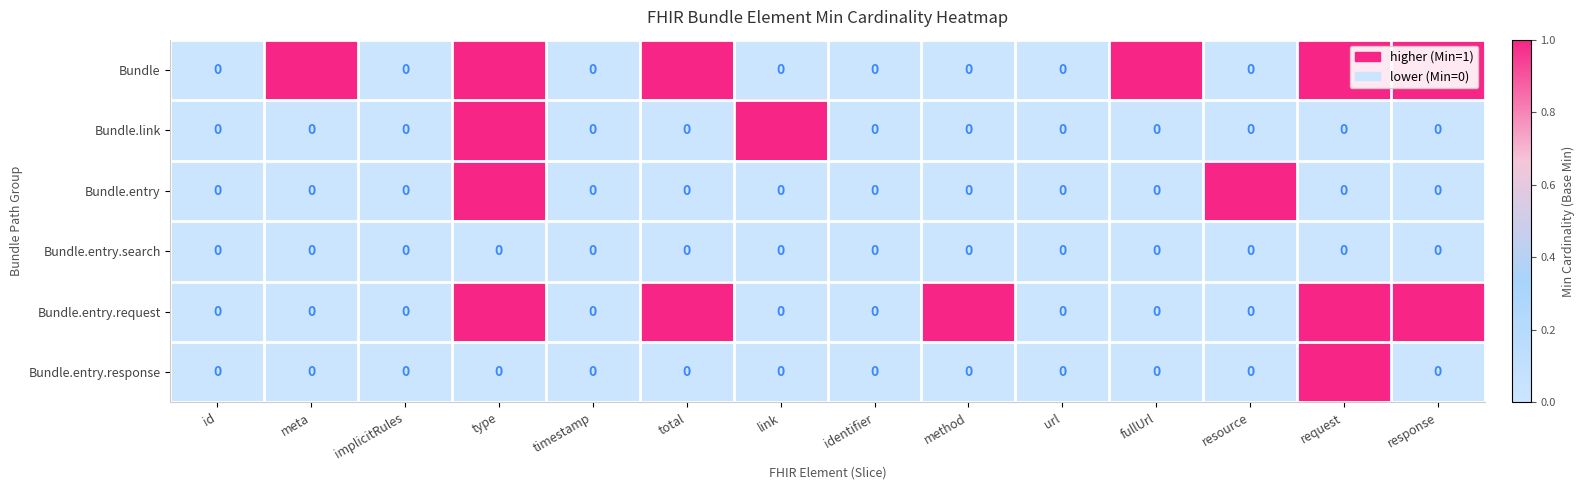

The value of Bundle.entry.request at resource is 0. True or false?

True